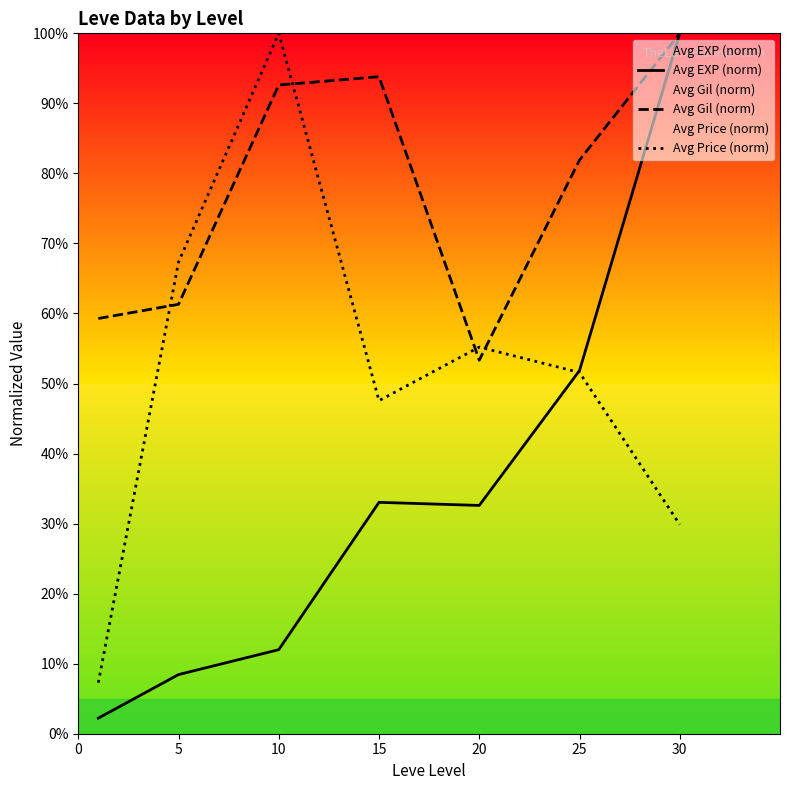

After their last crossing, which series has the higher values: Avg Price (norm) or Avg EXP (norm)?

Avg EXP (norm)